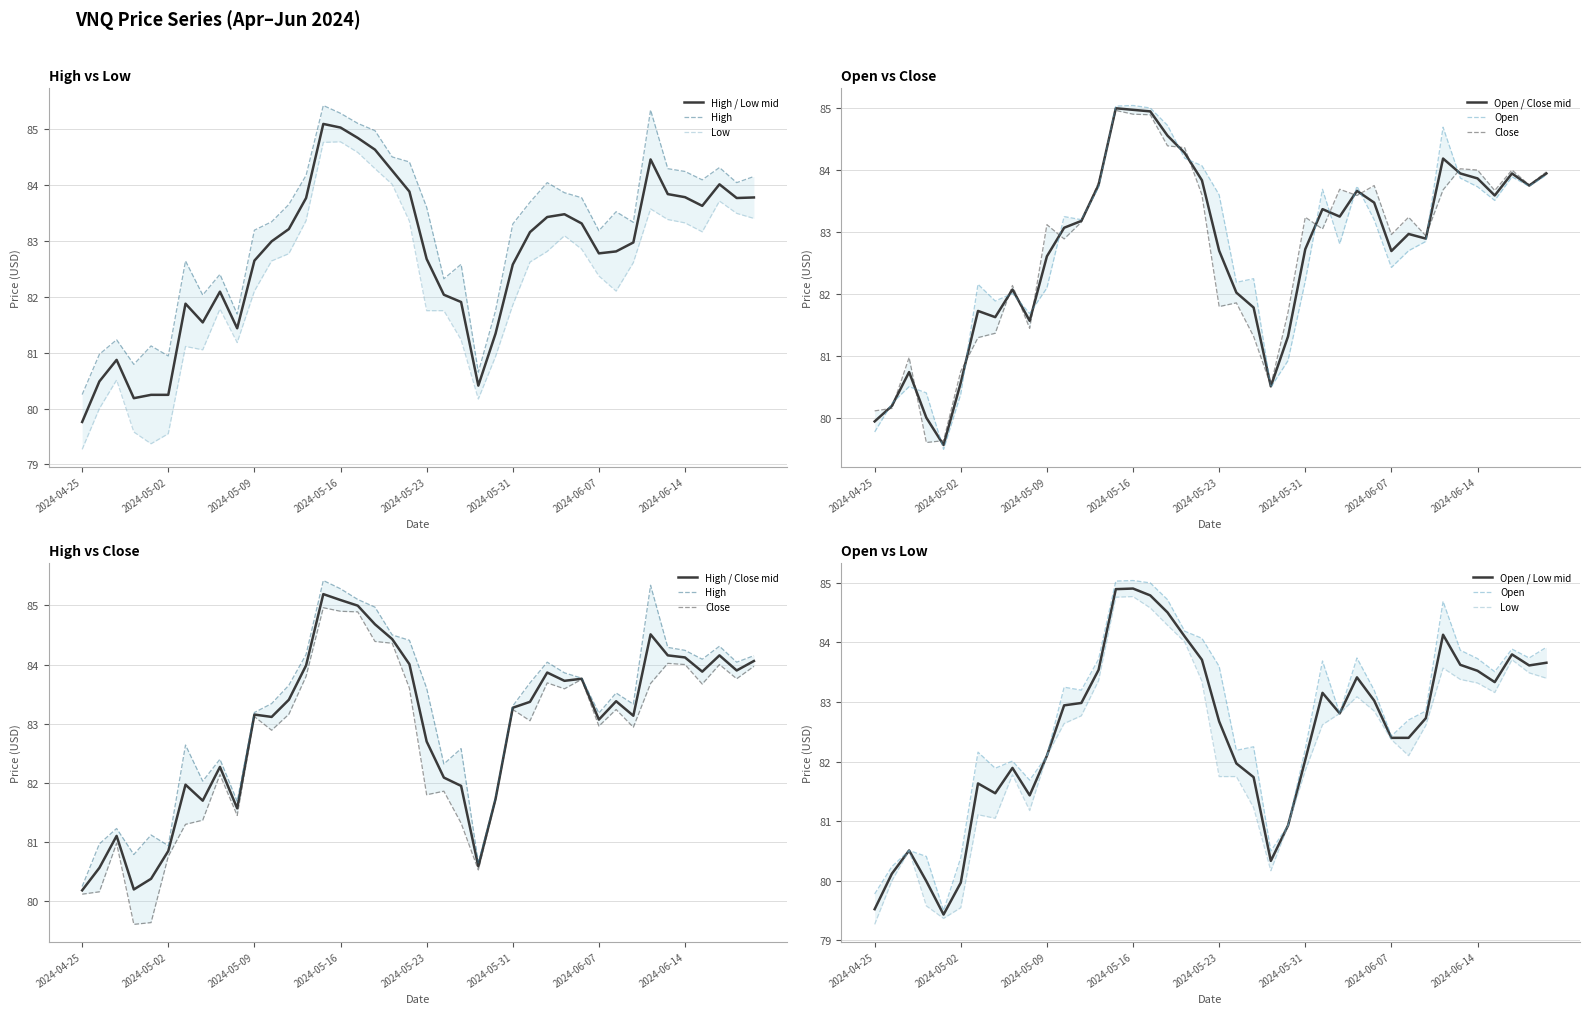

At which category does Open reach its first local valley?

2024-05-01